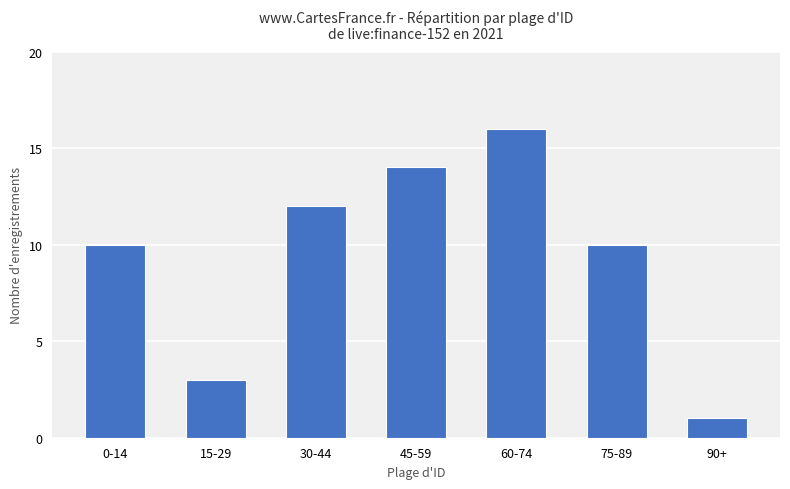

What is the sum of the values at 60-74 and 15-29?

19